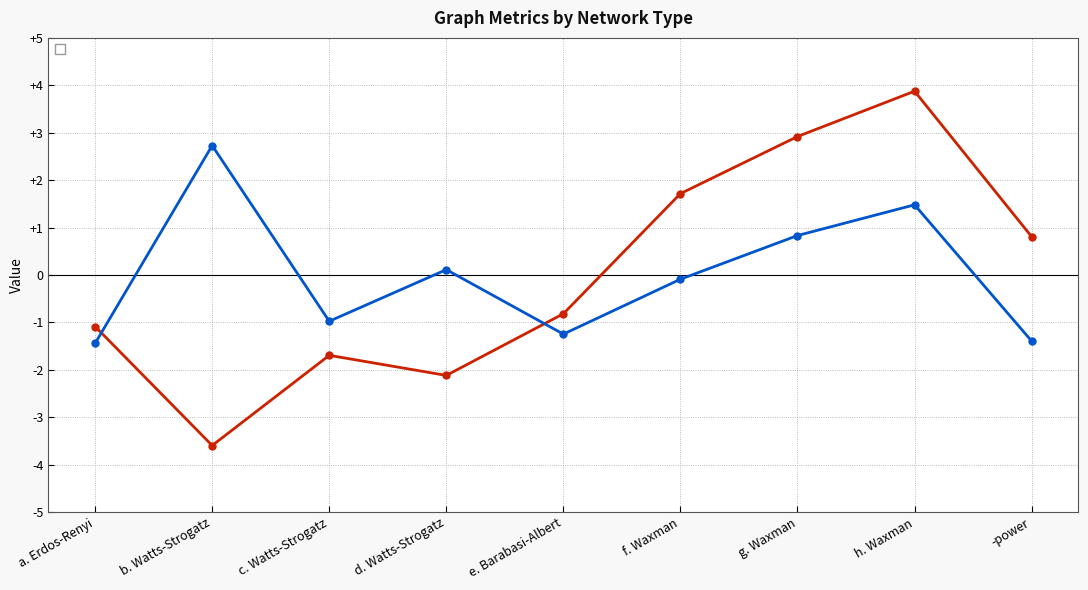

At which category does the chart reach its minimum across all series?

b. Watts-Strogatz